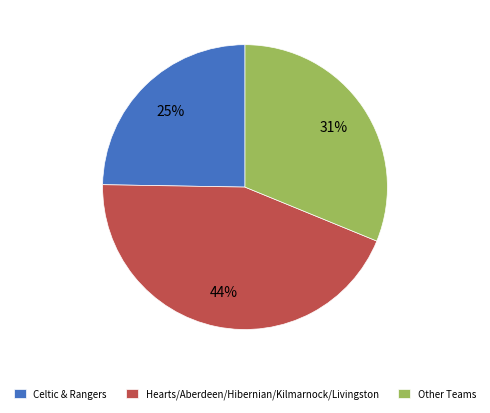

What is the ratio of the value at Other Teams to the value at Hearts/Aberdeen/Hibernian/Kilmarnock/Livingston?

0.7